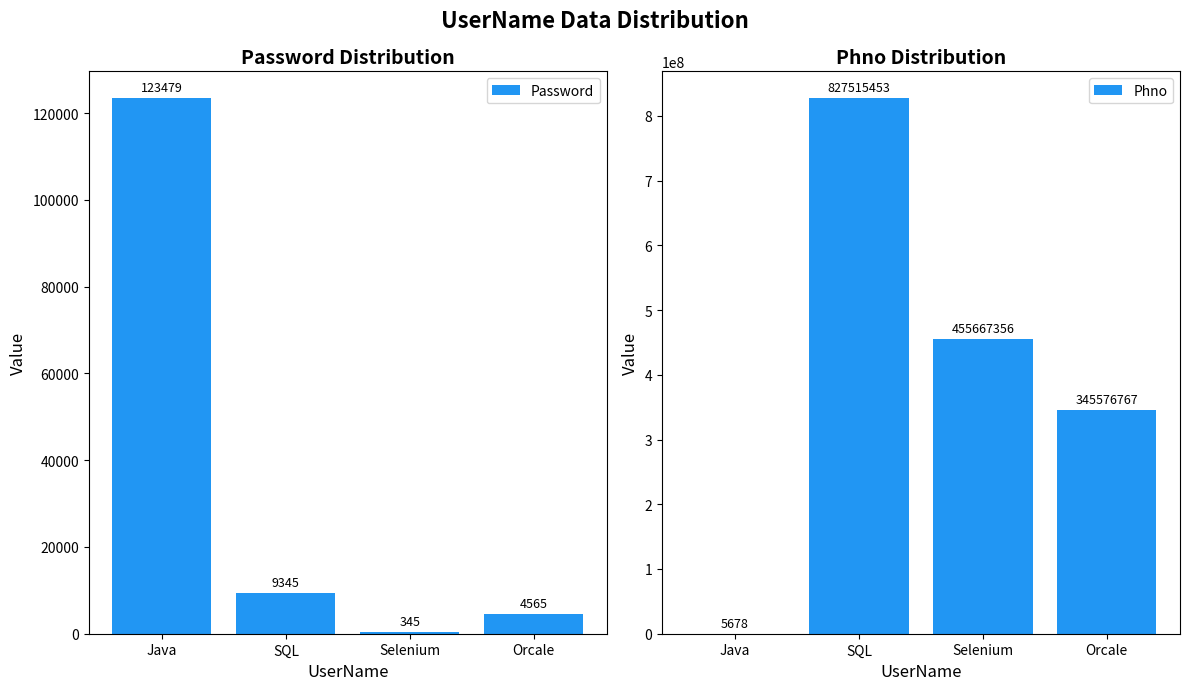

What are all the series names shown in the legend?

Password, Phno